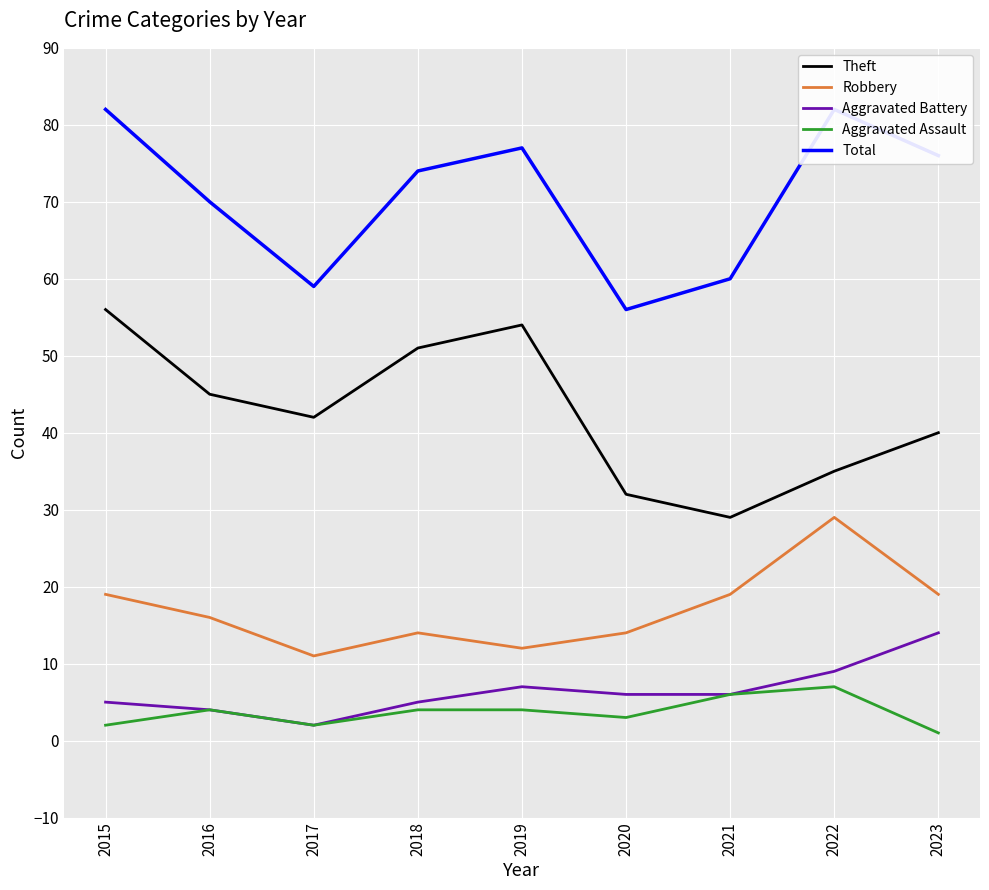

True or false: Theft and Aggravated Battery cross at least once.

False